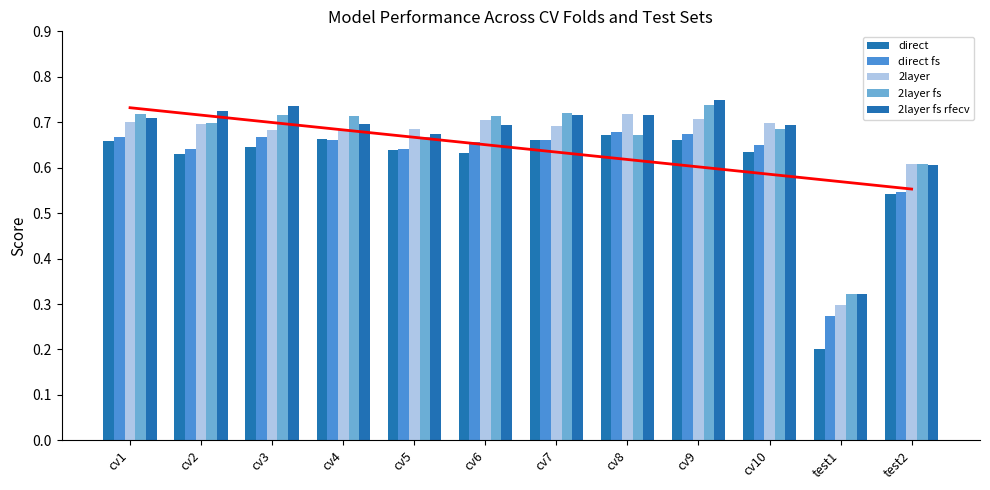

What are all the series names shown in the legend?

direct, direct fs, 2layer, 2layer fs, 2layer fs rfecv